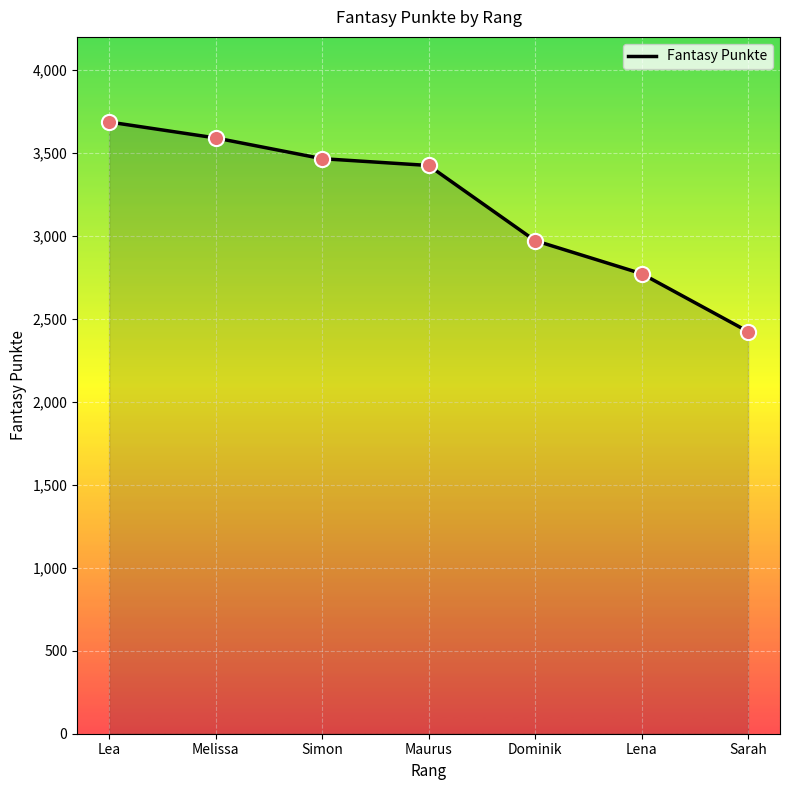

What is the change in value from Simon to Lena?

-693